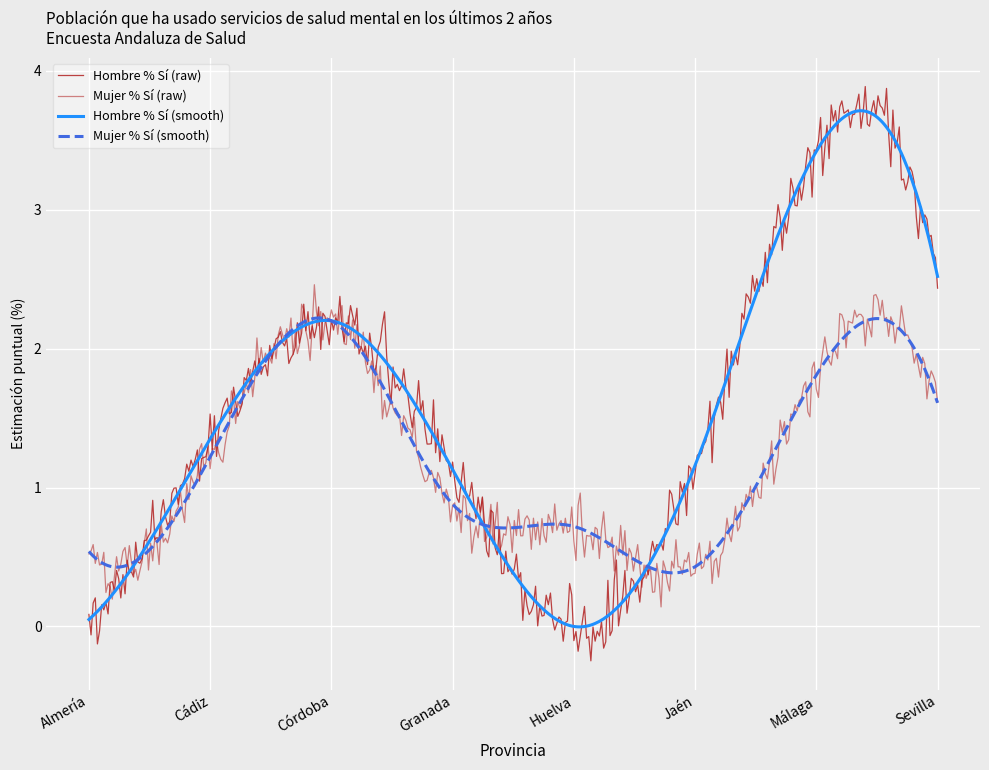

What is the label of the 6th point from the right?

Córdoba